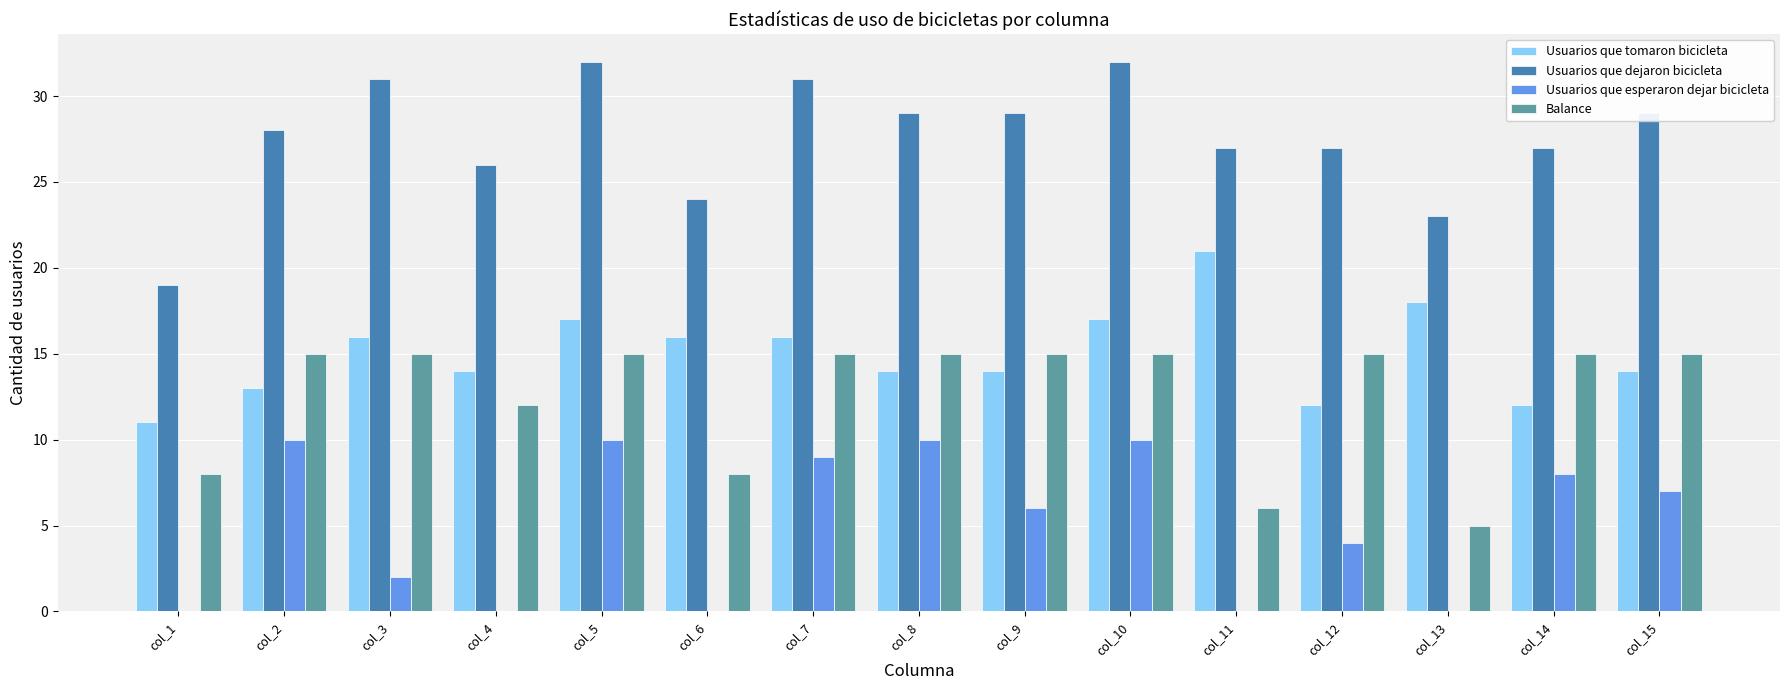

What is the maximum value for Usuarios que dejaron bicicleta?

32